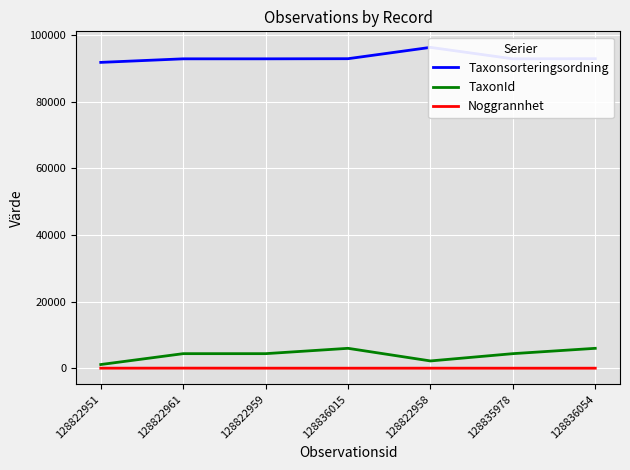

True or false: Noggrannhet and TaxonId cross at least once.

False